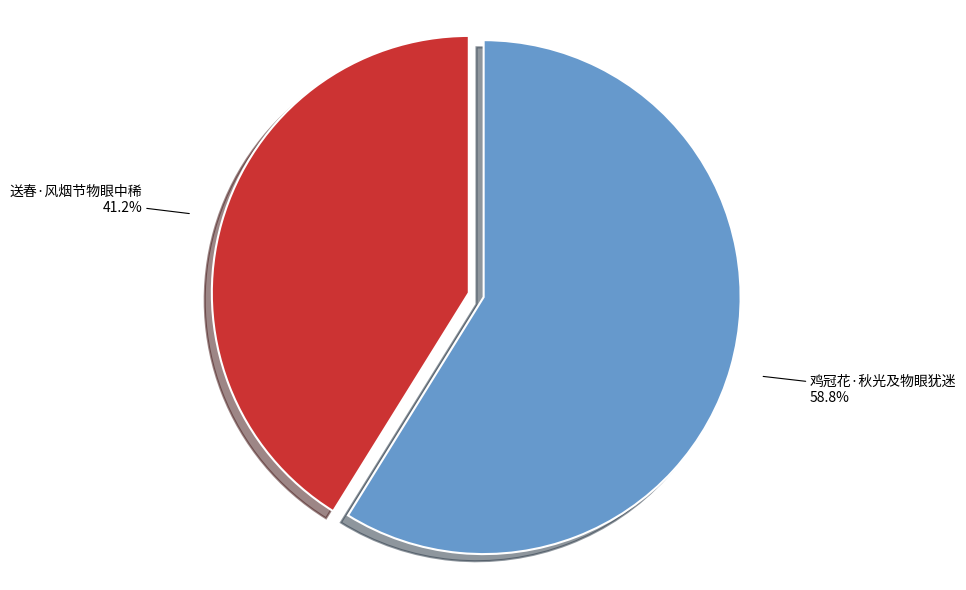

What portion of the pie excludes 送春·风烟节物眼中稀?

58.8%